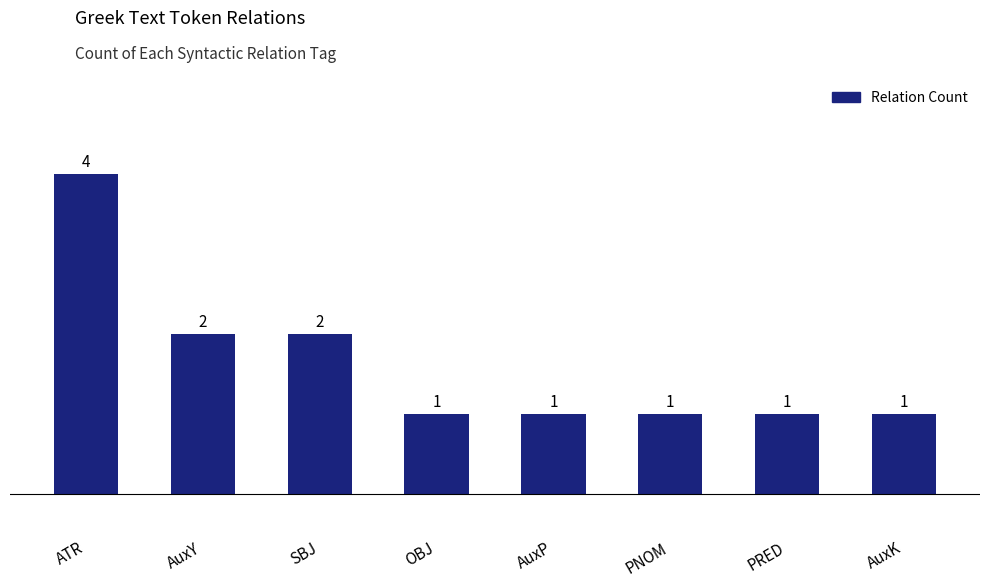

What is the sum of all values?

13